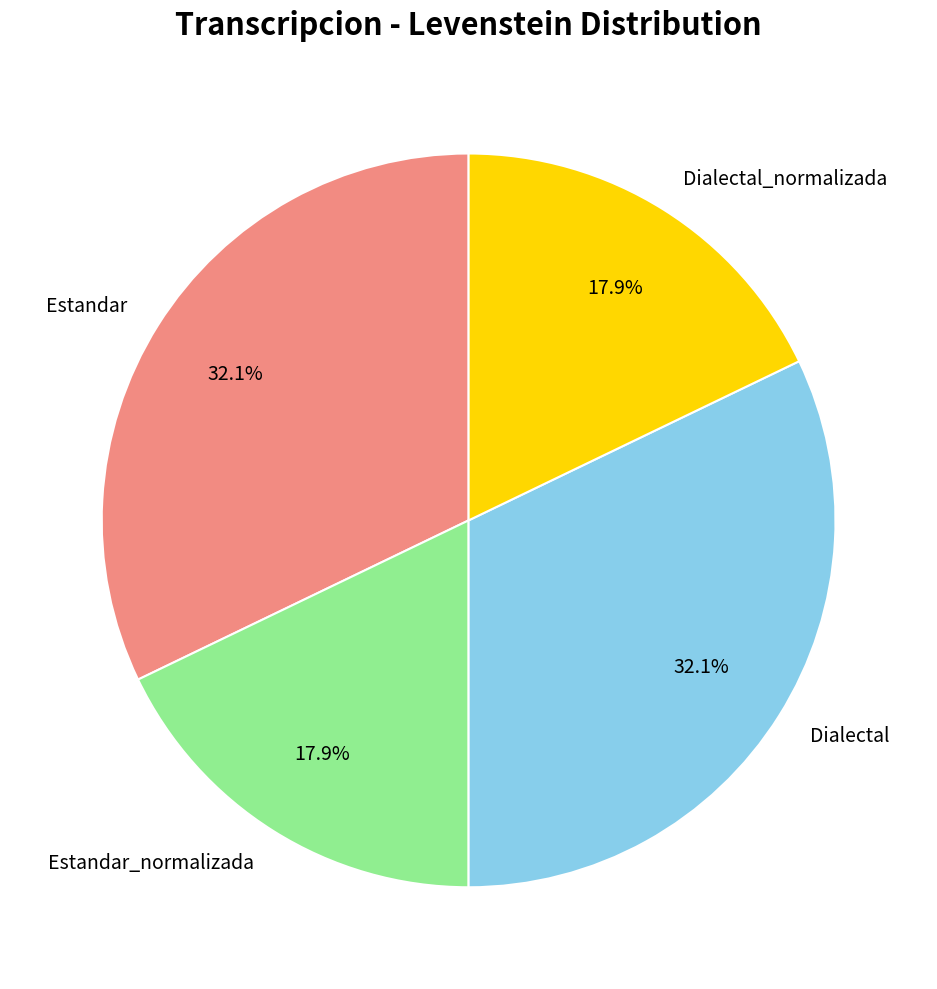

Approximately how many times larger is the value at Dialectal compared to Estandar_normalizada?

1.8